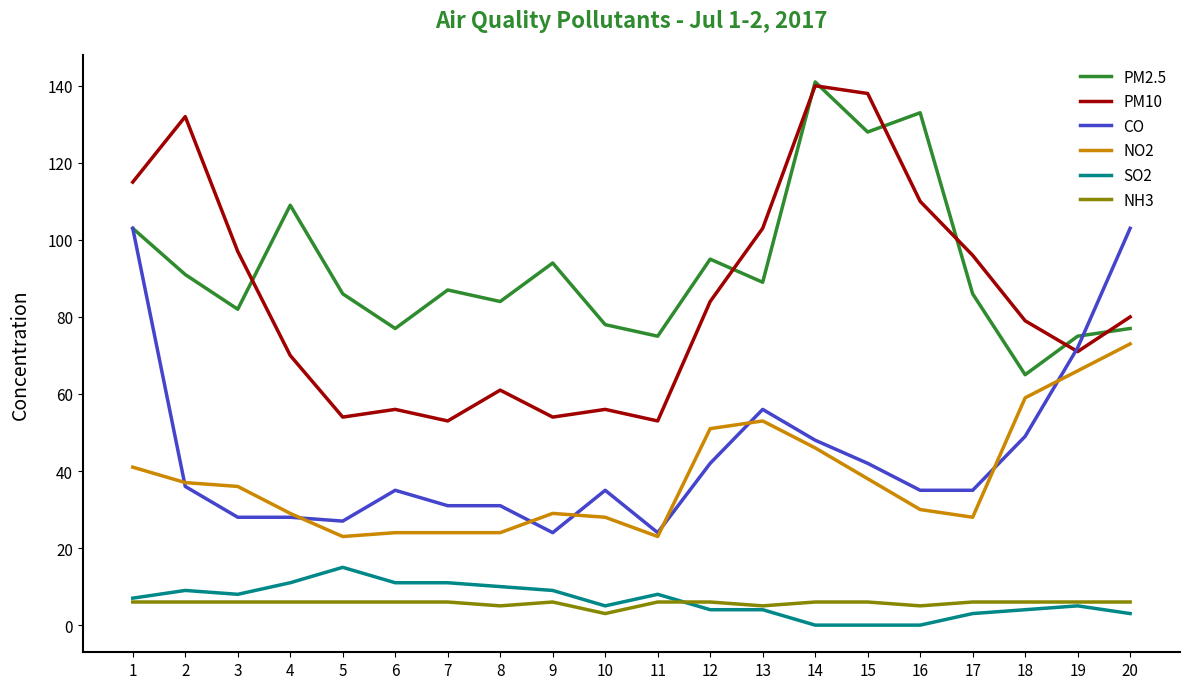

Reading right to left, list all the values displayed in this chart.

PM2.5: 20=77	19=75	18=65	17=86	16=133	15=128	14=141	13=89	12=95	11=75	10=78	9=94	8=84	7=87	6=77	5=86	4=109	3=82	2=91	1=103
PM10: 20=80	19=71	18=79	17=96	16=110	15=138	14=140	13=103	12=84	11=53	10=56	9=54	8=61	7=53	6=56	5=54	4=70	3=97	2=132	1=115
CO: 20=103	19=72	18=49	17=35	16=35	15=42	14=48	13=56	12=42	11=24	10=35	9=24	8=31	7=31	6=35	5=27	4=28	3=28	2=36	1=103
NO2: 20=73	19=66	18=59	17=28	16=30	15=38	14=46	13=53	12=51	11=23	10=28	9=29	8=24	7=24	6=24	5=23	4=29	3=36	2=37	1=41
SO2: 20=3	19=5	18=4	17=3	16=0	15=0	14=0	13=4	12=4	11=8	10=5	9=9	8=10	7=11	6=11	5=15	4=11	3=8	2=9	1=7
NH3: 20=6	19=6	18=6	17=6	16=5	15=6	14=6	13=5	12=6	11=6	10=3	9=6	8=5	7=6	6=6	5=6	4=6	3=6	2=6	1=6